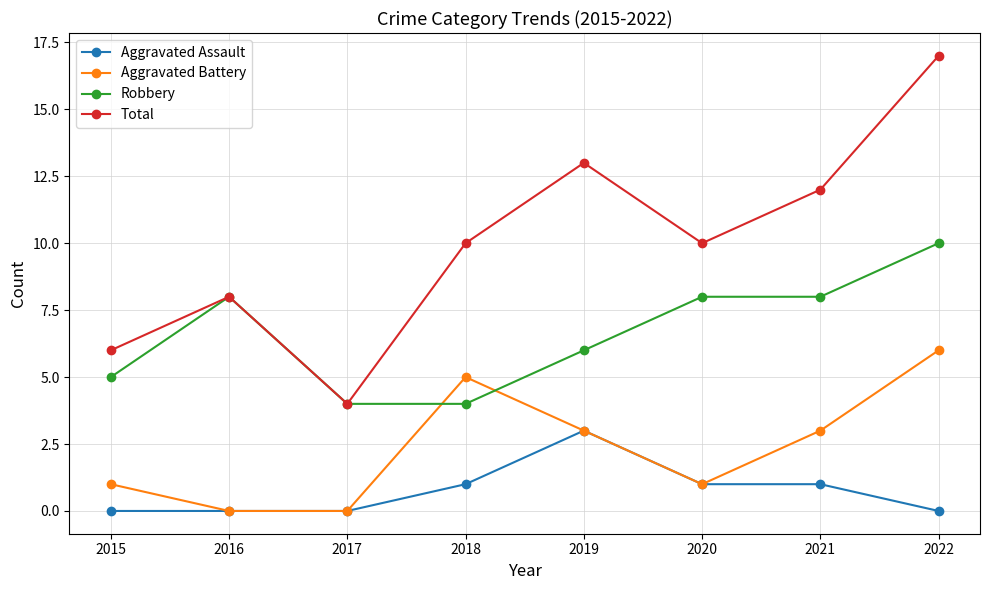

What is the value of the Total point at the 8th from the left?

17